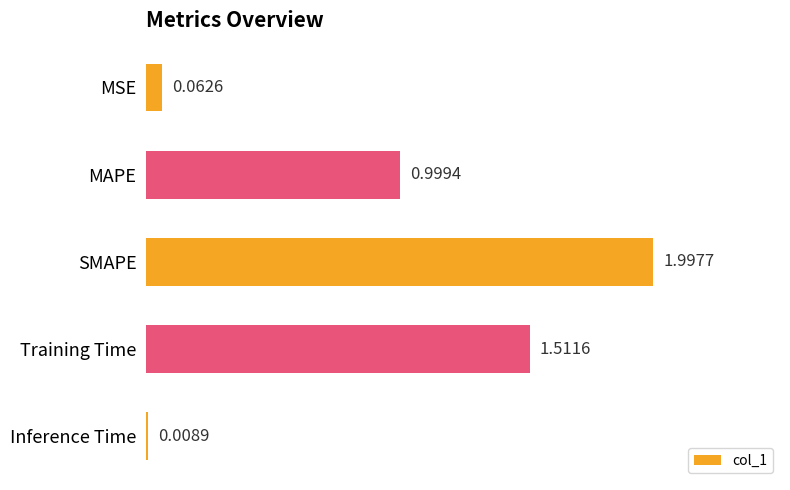

Are the bars horizontal?

Yes